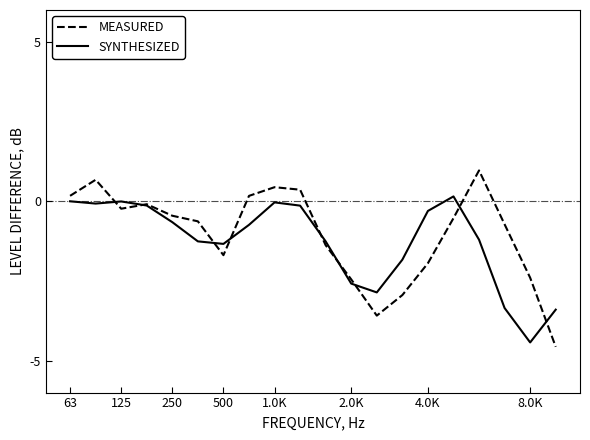

How many values in MEASURED are above zero?

6